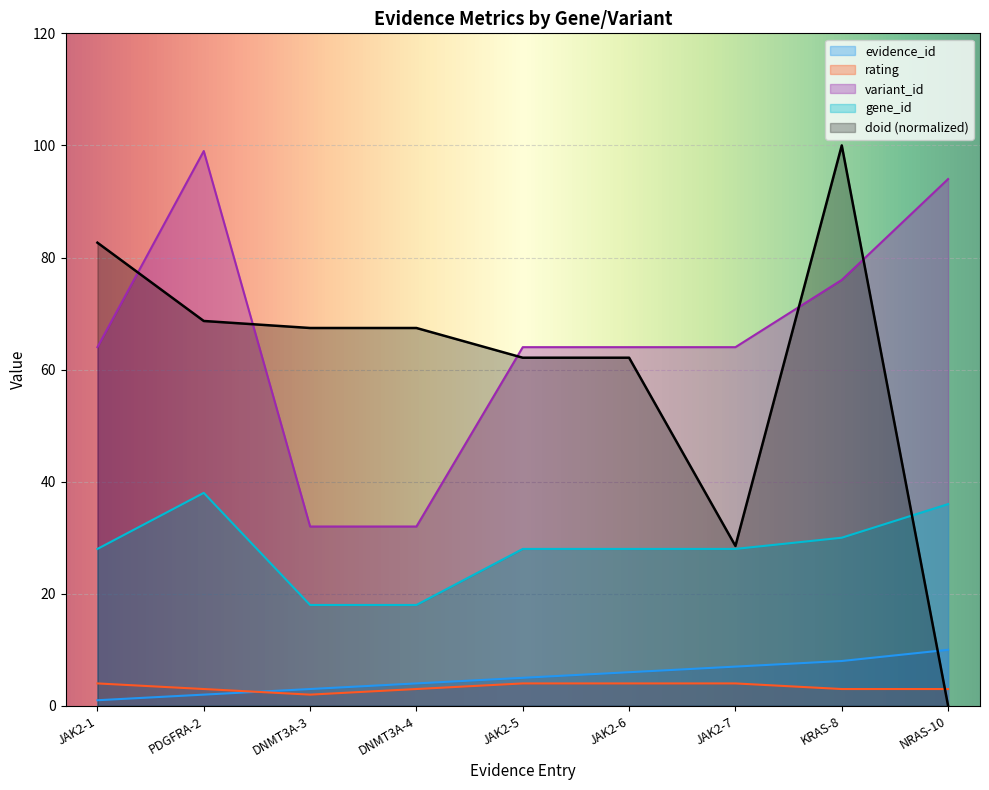

True or false: rating and evidence_id intersect in this chart.

True